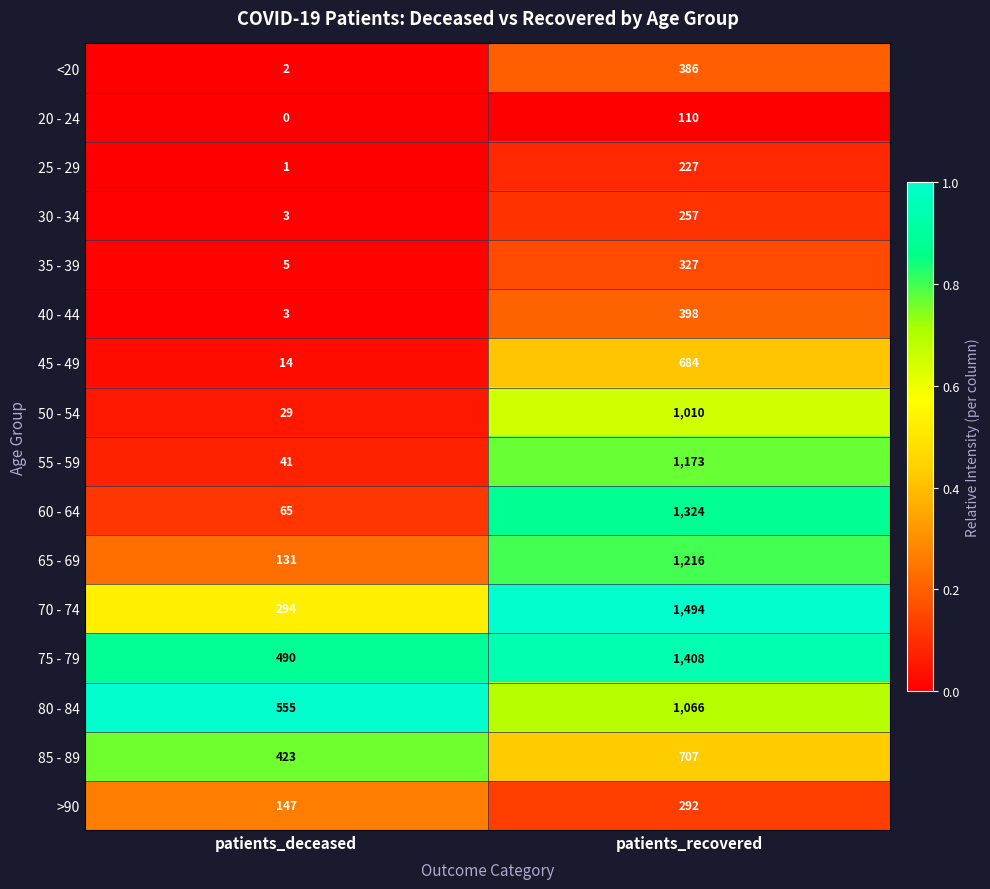

What is the sum of the 45 - 49 values at patients_deceased and patients_recovered?

698